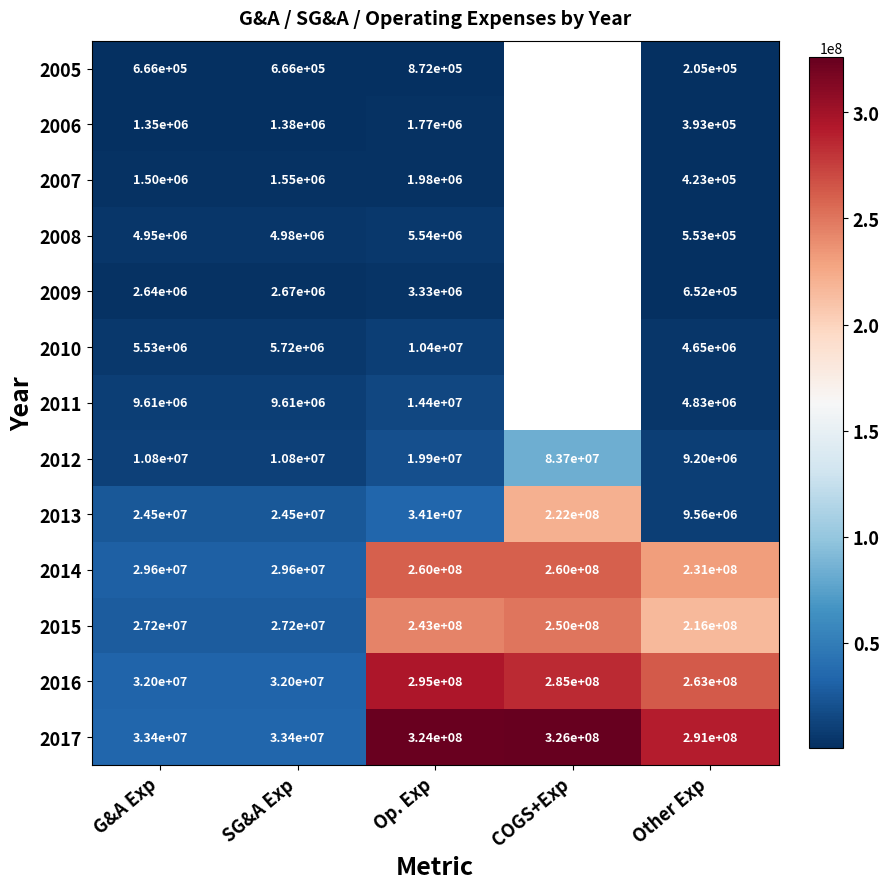

Which series changed the most between SG&A Exp and Other Exp?

2017